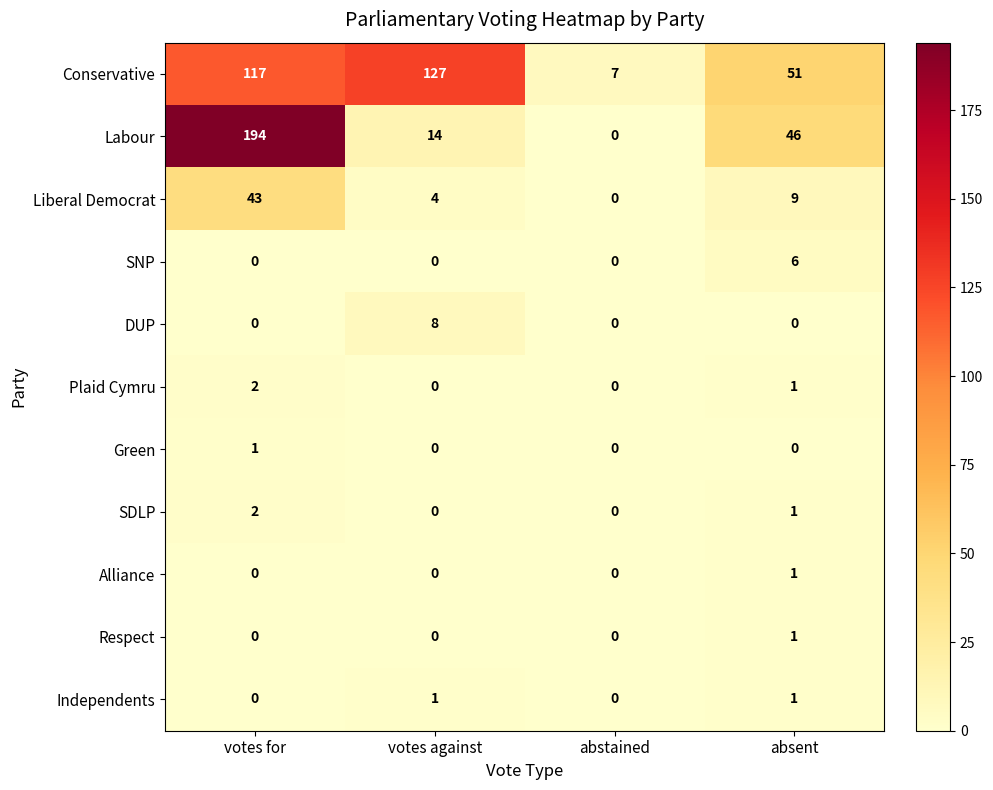

Count the Plaid Cymru values in the range 0 to 2.

4